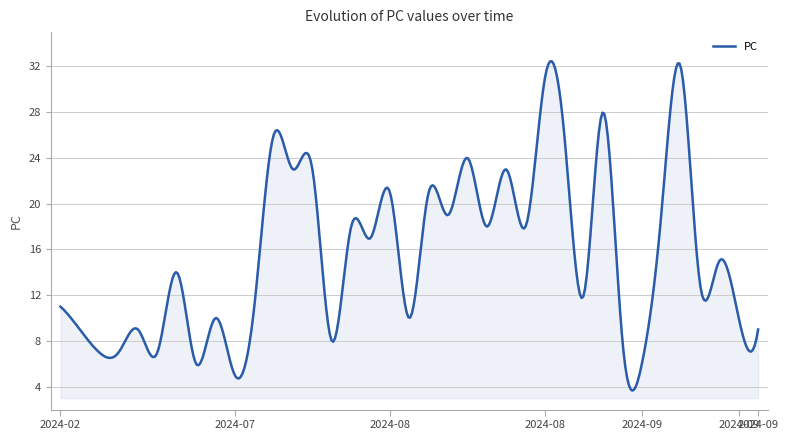

How many distinct data groups are displayed?

1